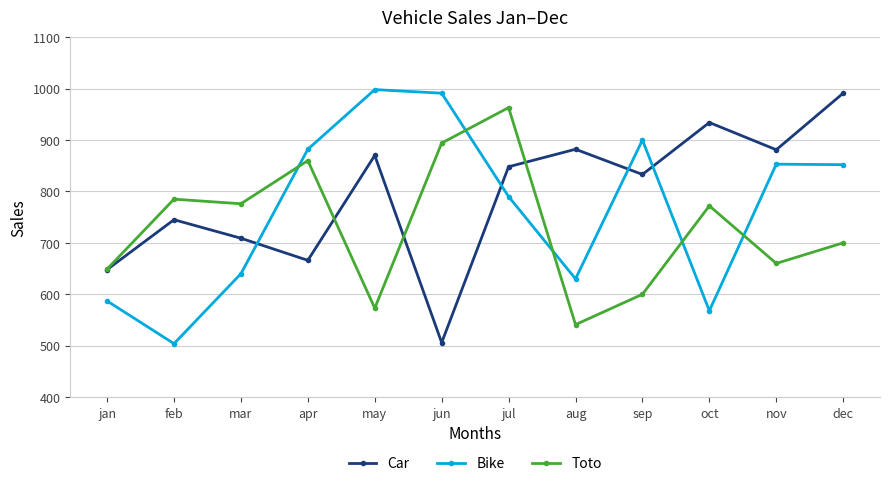

Rank the series at sep from highest to lowest value.

Bike, Car, Toto